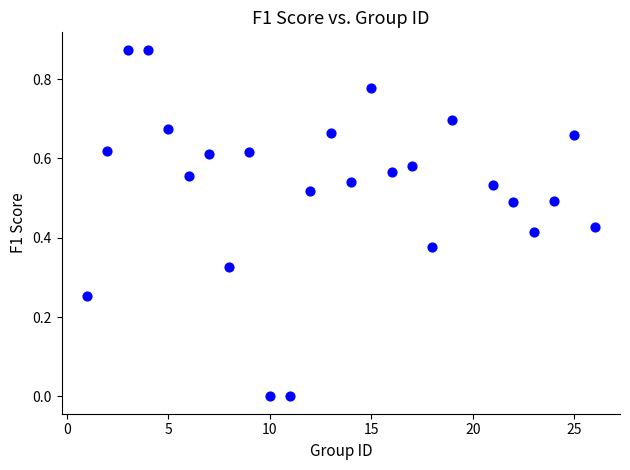

What is the range of X values (max minus min)?

25.0